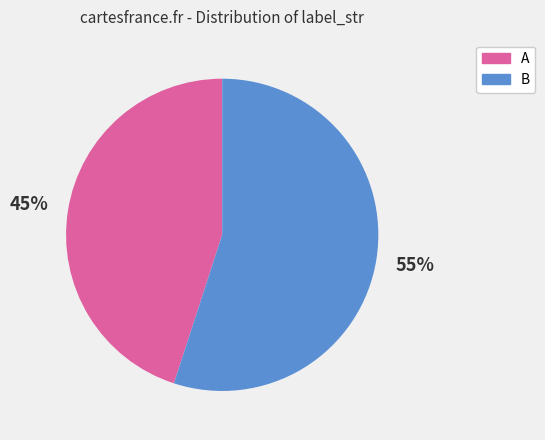

Rank the categories by value from highest to lowest.

B, A